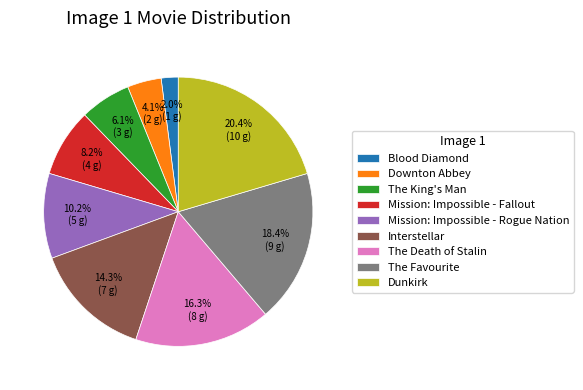

To the nearest percent, what is the combined percentage of The Death of Stalin and Dunkirk?

37%